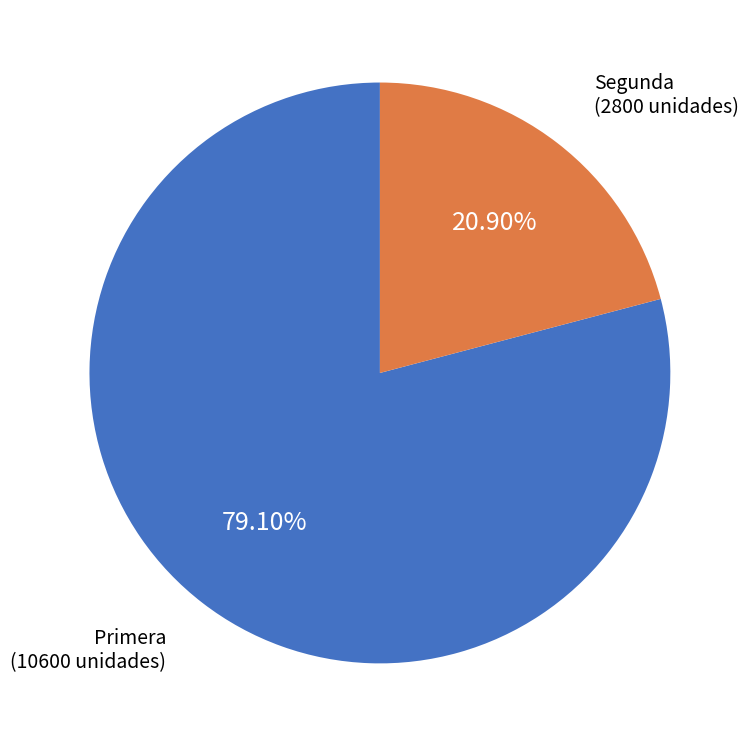

Between Primera and Segunda, which is larger?

Primera